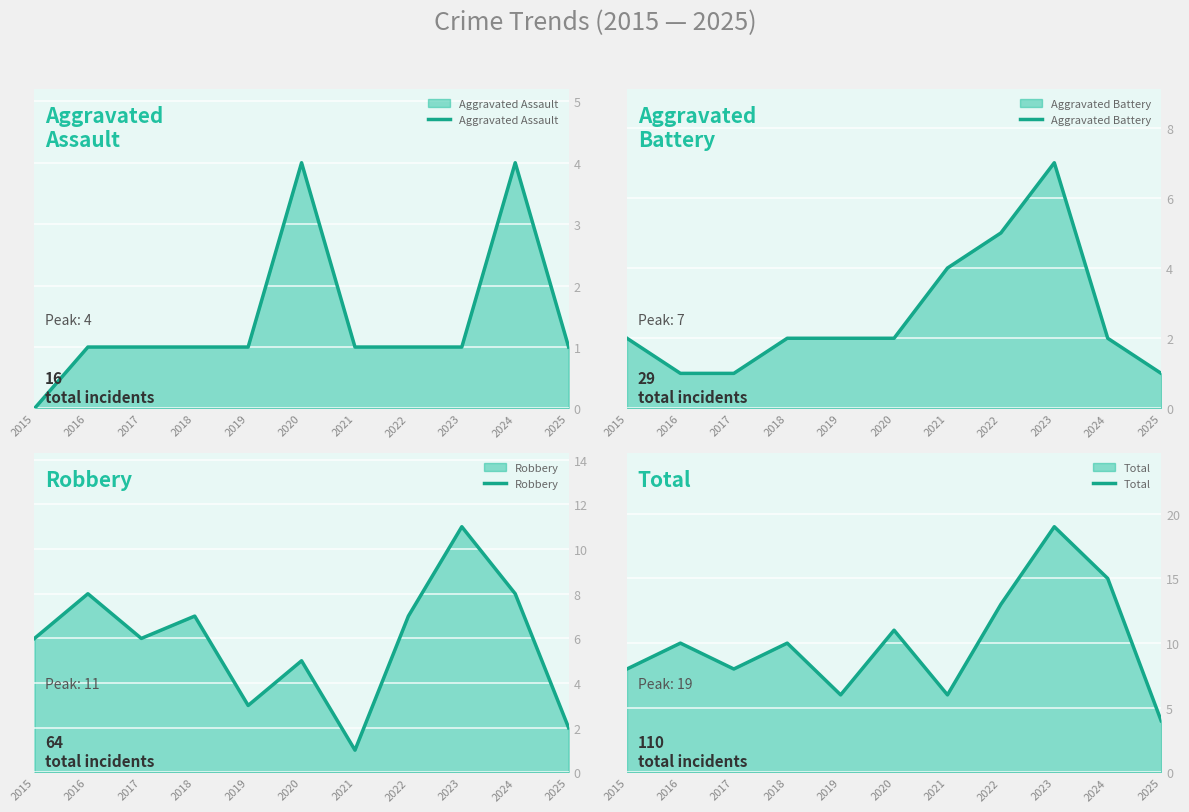

At which category does Aggravated Assault reach its first local peak?

2020